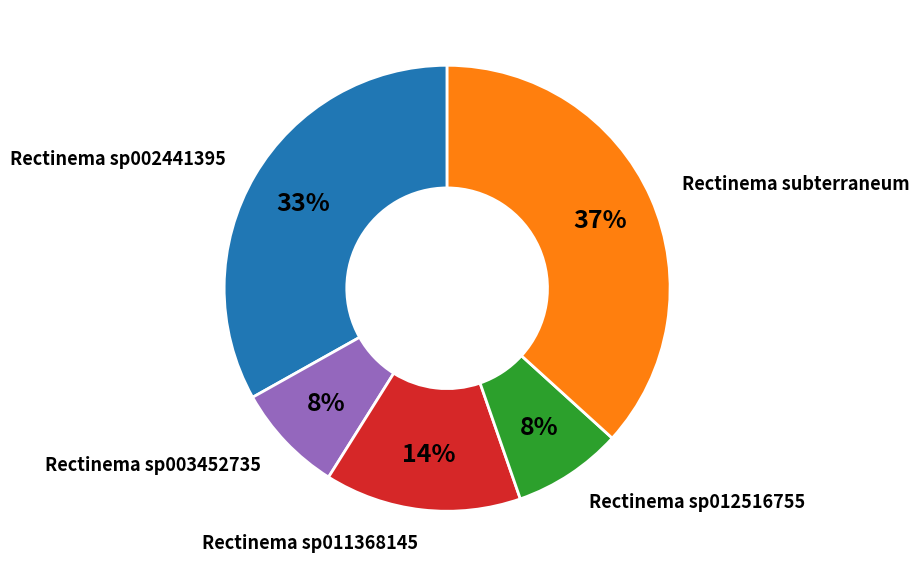

Is there a majority slice in this chart?

No